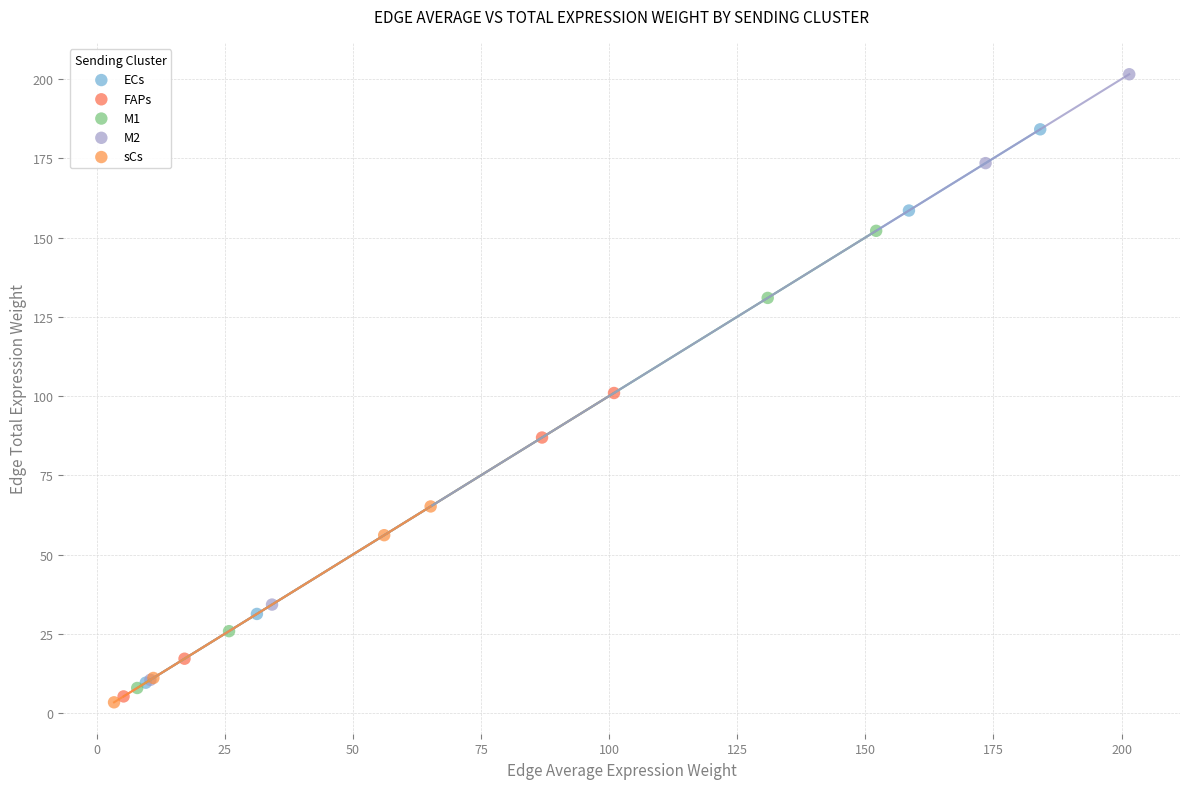

Which series has the largest Y range (max minus min)?

M2